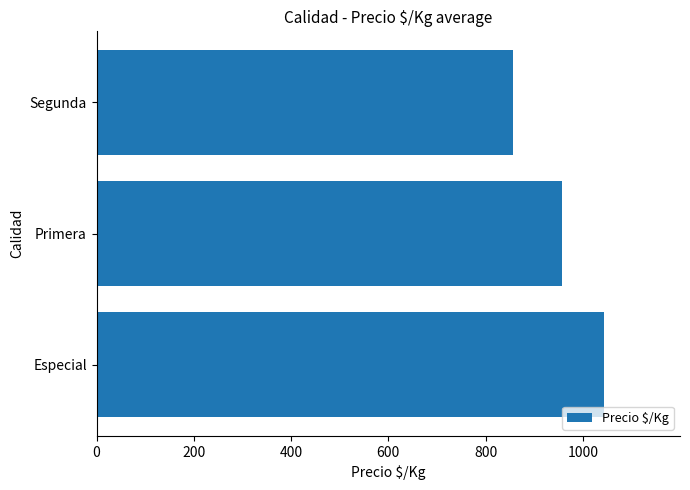

Between Especial and Primera, which is larger?

Especial